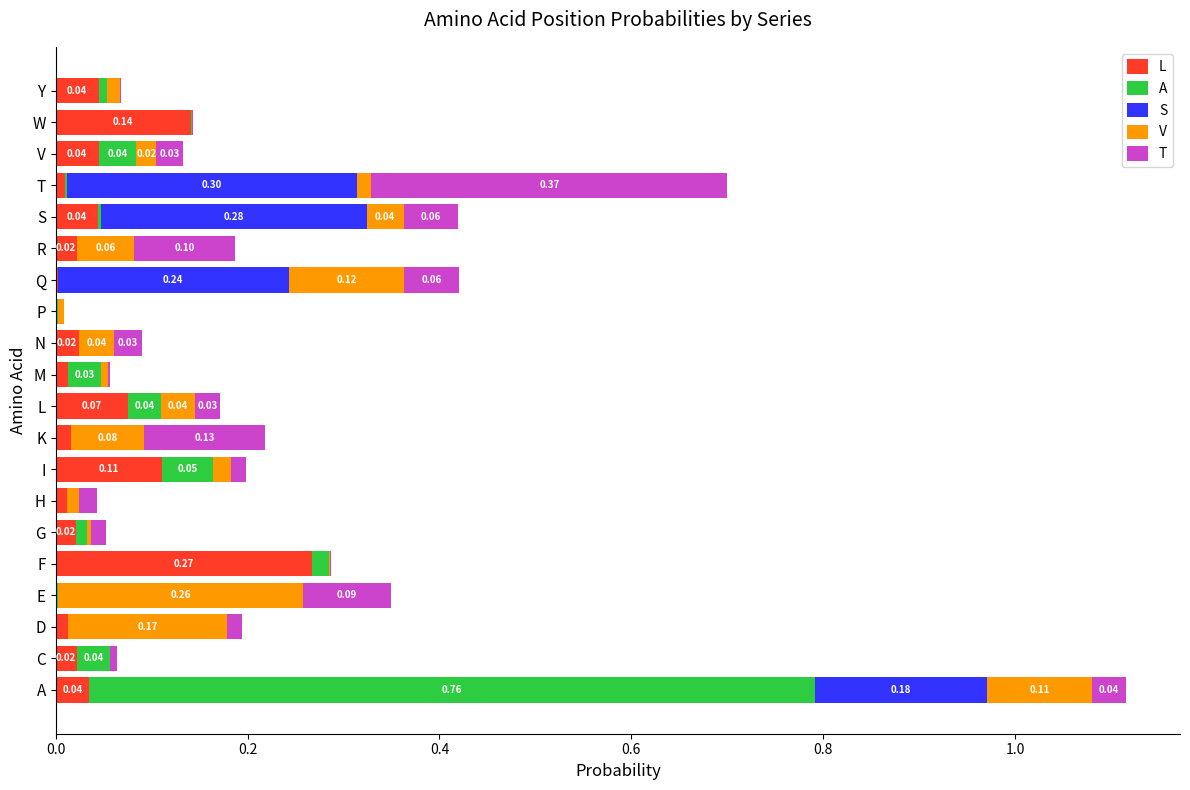

At which category is the sum across all series the highest?

A